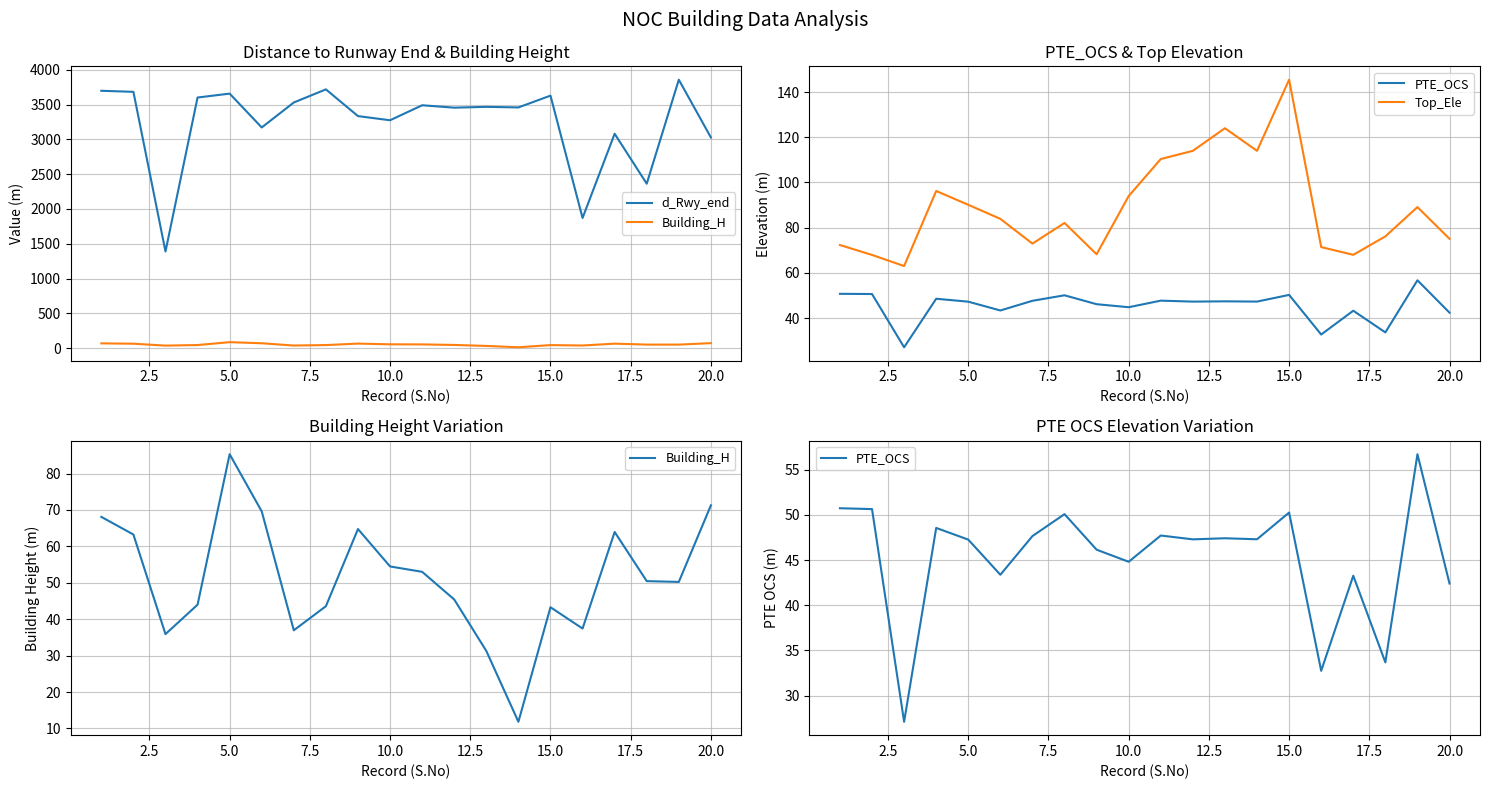

What is the value of the Top_Ele point at the 3rd from the left?

63.0